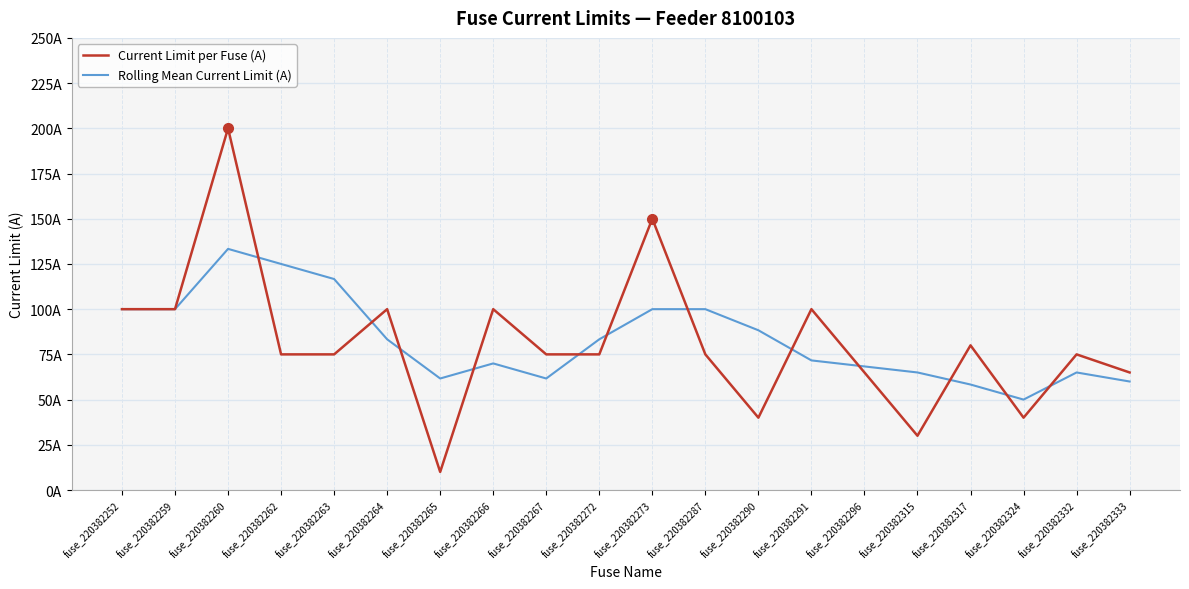

What are all the series names shown in the legend?

Current Limit per Fuse (A), Rolling Mean Current Limit (A)